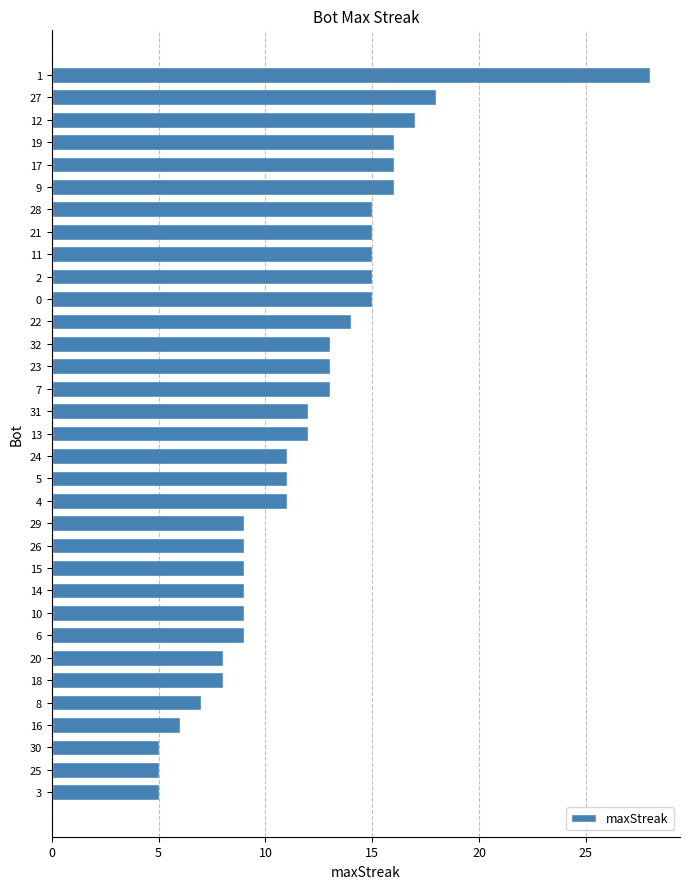

What is the sum of all values?

394